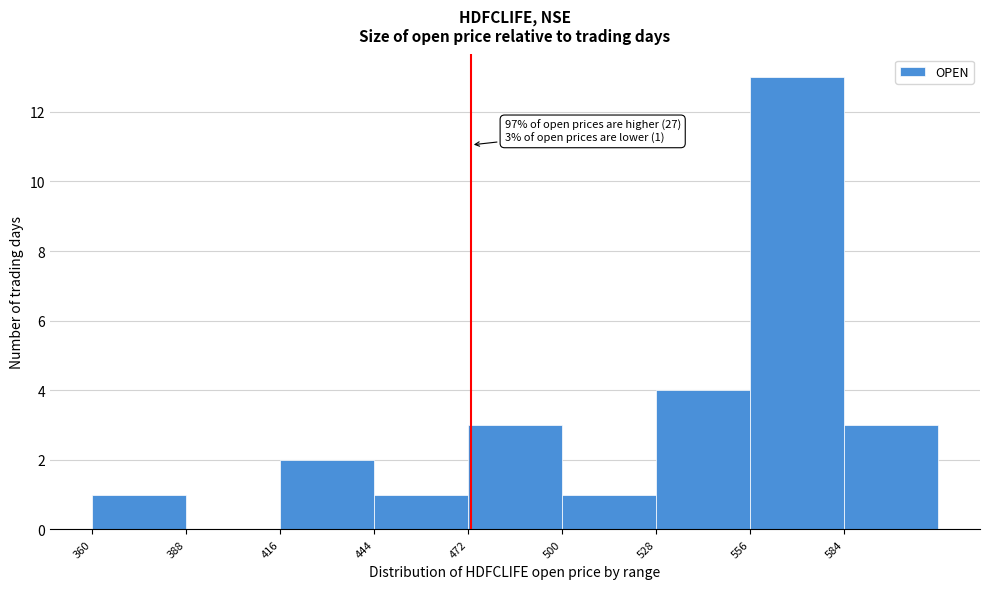

Which range on the x-axis has the tallest bar?

556 to 584